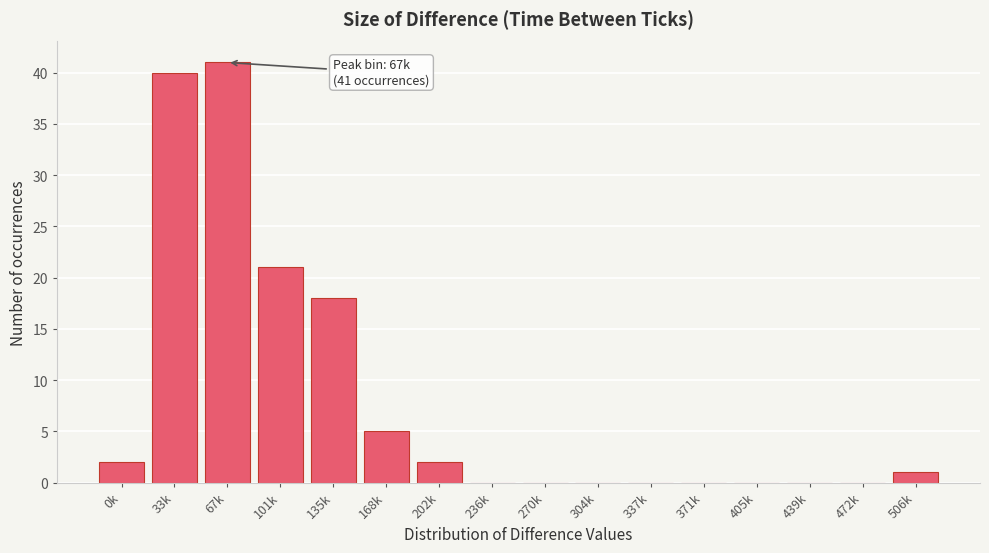

Reading right to left, what are all the values shown in this chart?

506k=1	472k=0	439k=0	405k=0	371k=0	337k=0	304k=0	270k=0	236k=0	202k=2	168k=5	135k=18	101k=21	67k=41	33k=40	0k=2